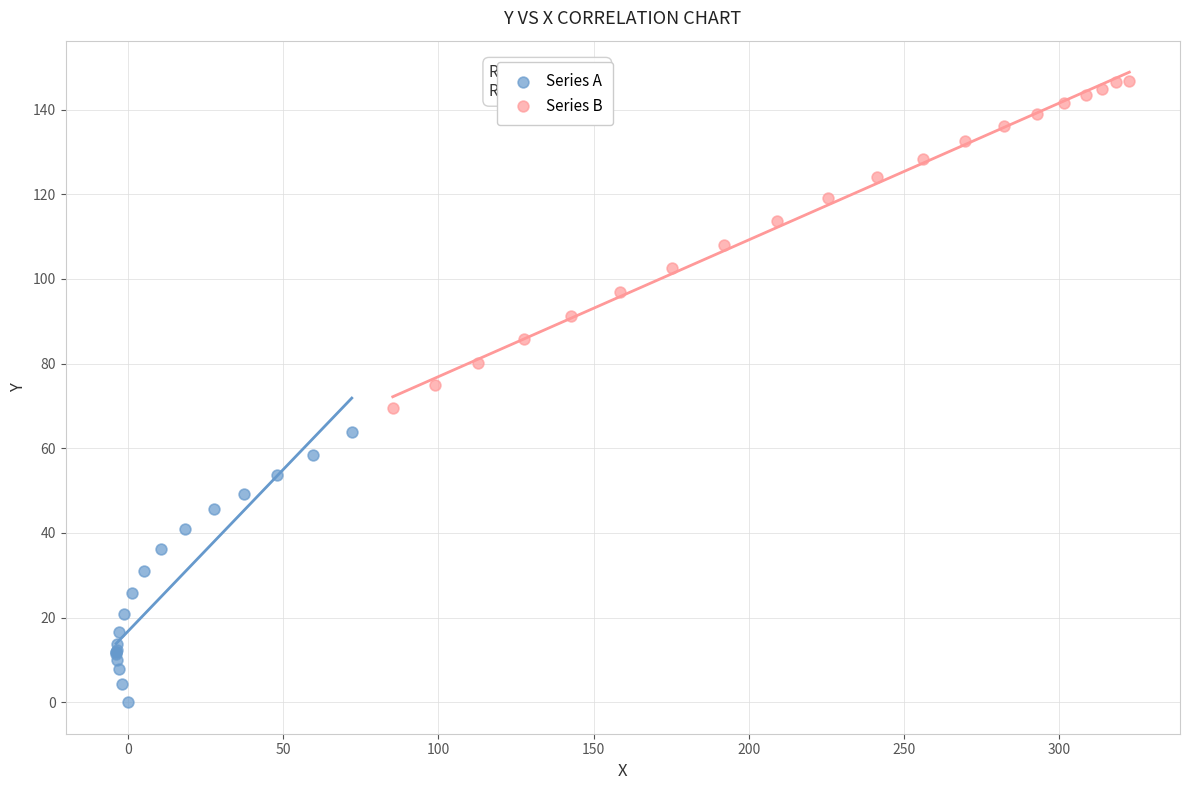

Which series has the widest spread of Y values?

Series B